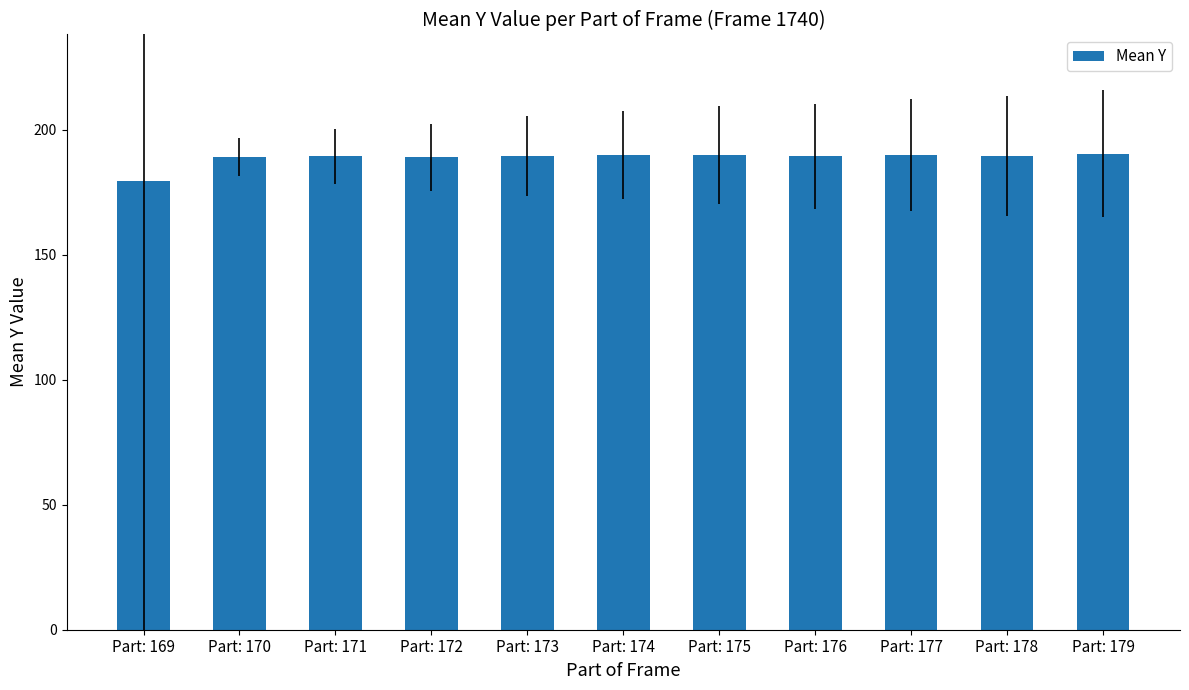

The chart shows a value of 190.0 at Part: 177. True or false?

True